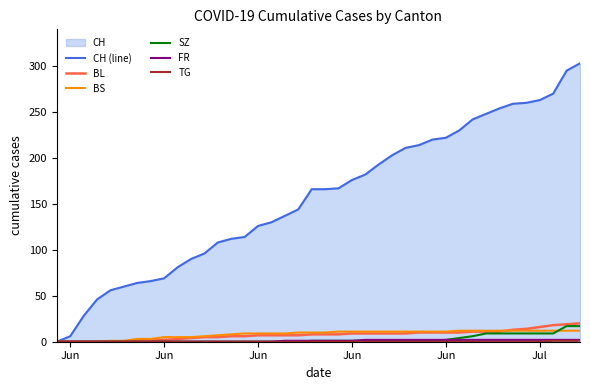

At how many categories does at least one series exceed 141?

22